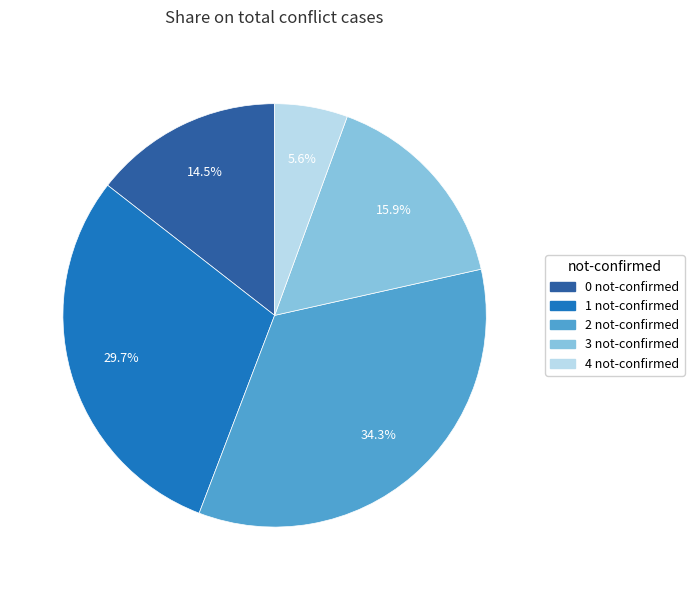

Which slice is the smallest?

4 not-confirmed